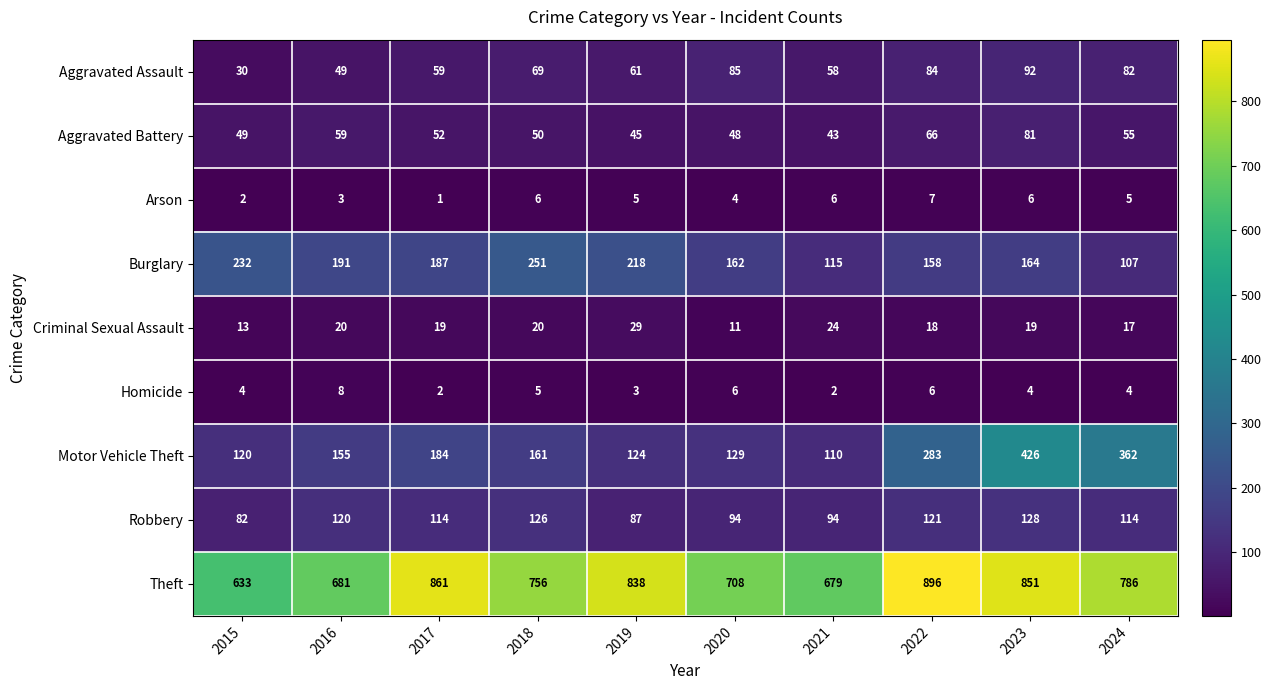

Rank the series at 2021 from highest to lowest value.

Theft, Burglary, Motor Vehicle Theft, Robbery, Aggravated Assault, Aggravated Battery, Criminal Sexual Assault, Arson, Homicide